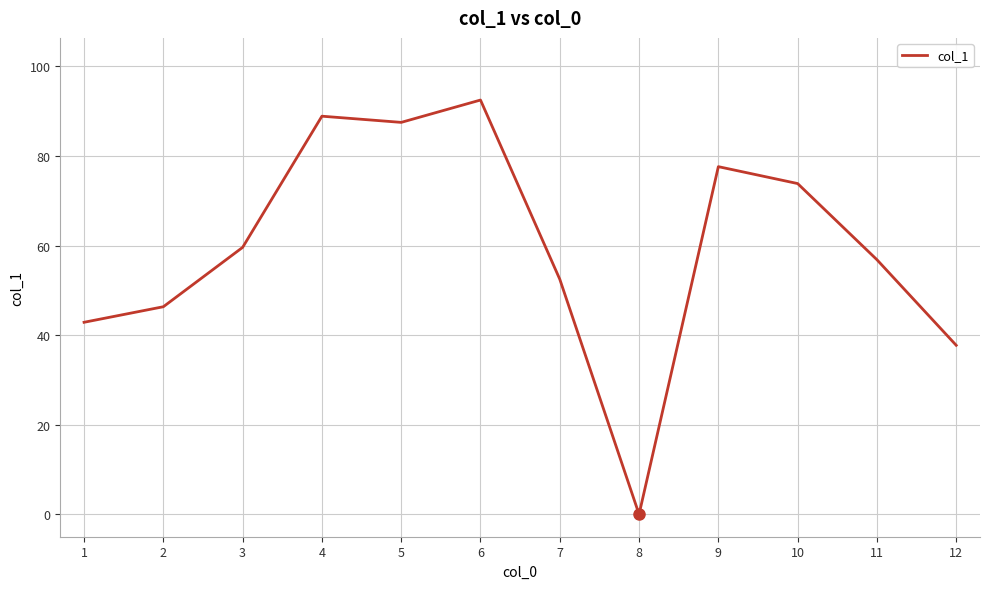

At which label does the data first exceed 59?

3